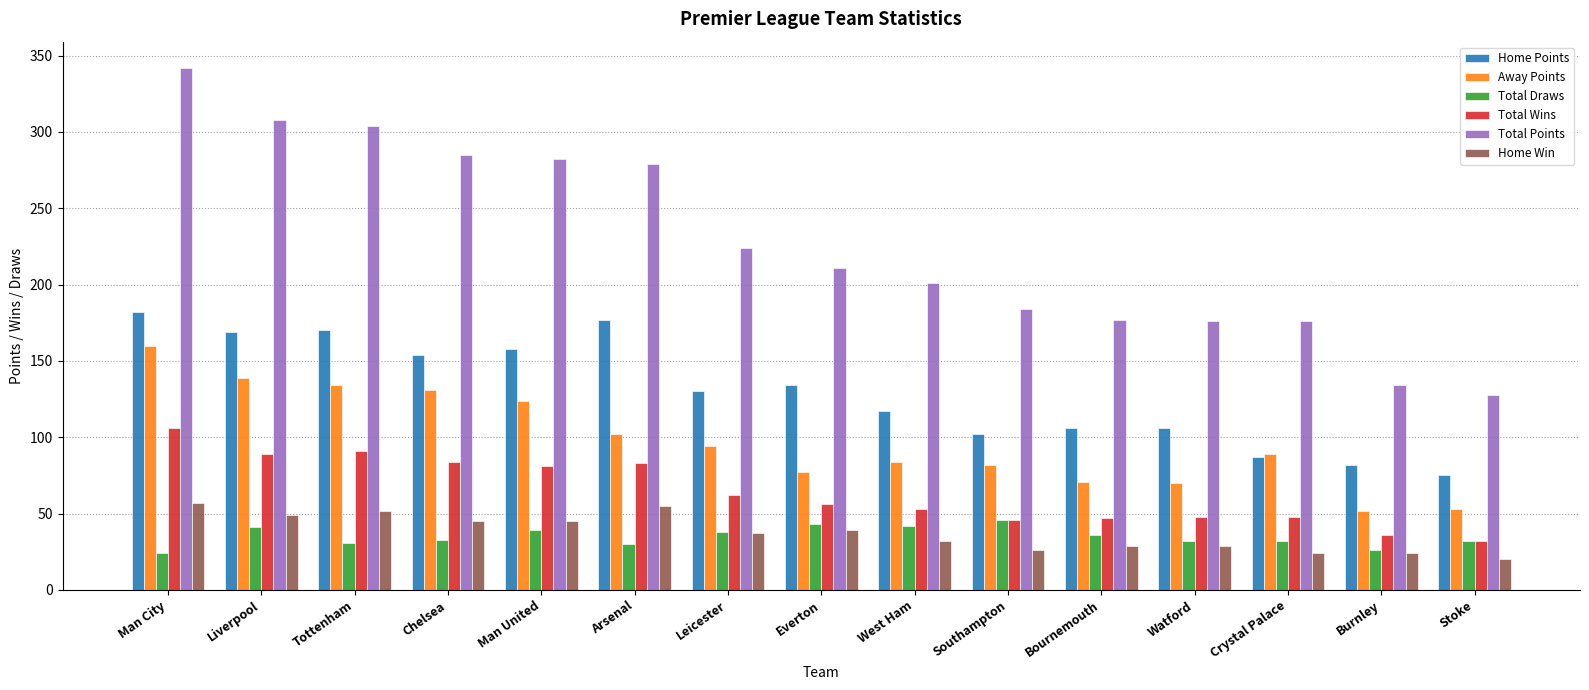

How many bars are there in each group?

6